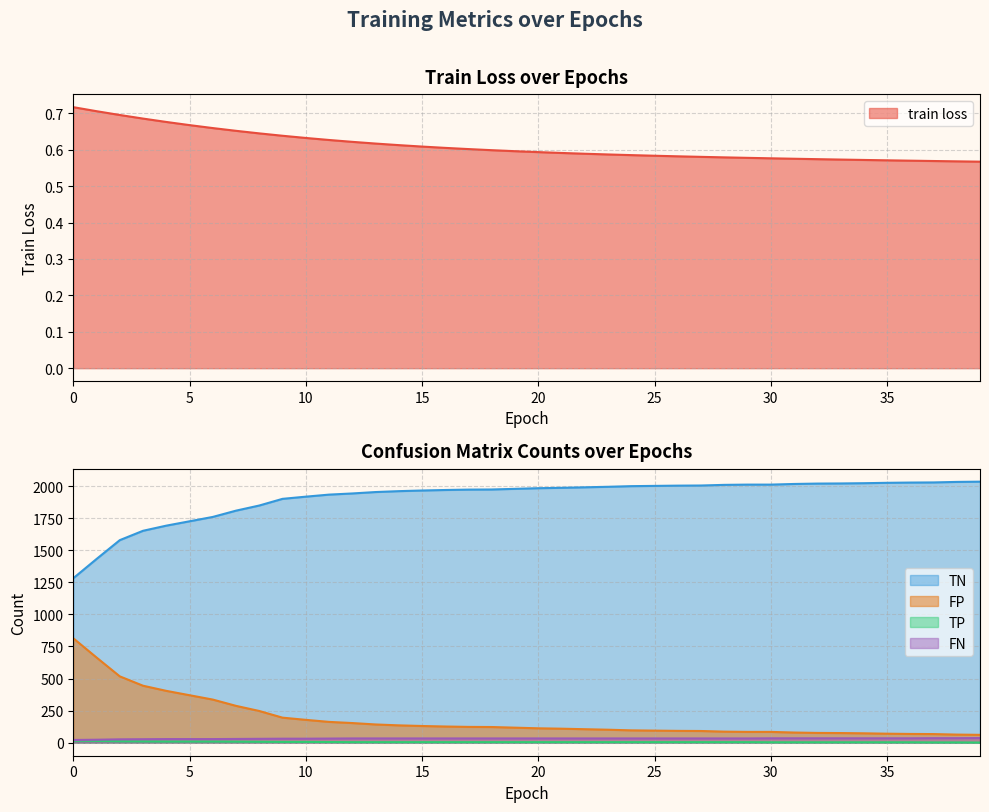

Reading left to right, list all the values displayed in this chart.

train loss: 0=0.7	1=0.7	2=0.7	3=0.7	4=0.7	5=0.7	6=0.7	7=0.7	8=0.6	9=0.6	10=0.6	11=0.6	12=0.6	13=0.6	14=0.6	15=0.6	16=0.6	17=0.6	18=0.6	19=0.6	20=0.6	21=0.6	22=0.6	23=0.6	24=0.6	25=0.6	26=0.6	27=0.6	28=0.6	29=0.6	30=0.6	31=0.6	32=0.6	33=0.6	34=0.6	35=0.6	36=0.6	37=0.6	38=0.6	39=0.6
TP: 0=16.0	1=14.0	2=11.0	3=10.0	4=9.0	5=9.0	6=9.0	7=8.0	8=7.0	9=6.0	10=6.0	11=5.0	12=4.0	13=4.0	14=4.0	15=4.0	16=4.0	17=4.0	18=4.0	19=4.0	20=4.0	21=4.0	22=4.0	23=4.0	24=4.0	25=4.0	26=4.0	27=4.0	28=4.0	29=4.0	30=3.0	31=3.0	32=3.0	33=3.0	34=3.0	35=3.0	36=3.0	37=2.0	38=2.0	39=1.0
TN: 0=1282.0	1=1432.0	2=1579.0	3=1652.0	4=1692.0	5=1726.0	6=1760.0	7=1809.0	8=1849.0	9=1901.0	10=1918.0	11=1934.0	12=1943.0	13=1954.0	14=1961.0	15=1966.0	16=1970.0	17=1973.0	18=1974.0	19=1979.0	20=1984.0	21=1987.0	22=1991.0	23=1995.0	24=2000.0	25=2002.0	26=2004.0	27=2005.0	28=2010.0	29=2012.0	30=2012.0	31=2017.0	32=2020.0	33=2021.0	34=2023.0	35=2026.0	36=2028.0	37=2029.0	38=2033.0	39=2035.0
FP: 0=814.0	1=664.0	2=517.0	3=444.0	4=404.0	5=370.0	6=336.0	7=287.0	8=247.0	9=195.0	10=178.0	11=162.0	12=153.0	13=142.0	14=135.0	15=130.0	16=126.0	17=123.0	18=122.0	19=117.0	20=112.0	21=109.0	22=105.0	23=101.0	24=96.0	25=94.0	26=92.0	27=91.0	28=86.0	29=84.0	30=84.0	31=79.0	32=76.0	33=75.0	34=73.0	35=70.0	36=68.0	37=67.0	38=63.0	39=61.0
FN: 0=21.0	1=23.0	2=26.0	3=27.0	4=28.0	5=28.0	6=28.0	7=29.0	8=30.0	9=31.0	10=31.0	11=32.0	12=33.0	13=33.0	14=33.0	15=33.0	16=33.0	17=33.0	18=33.0	19=33.0	20=33.0	21=33.0	22=33.0	23=33.0	24=33.0	25=33.0	26=33.0	27=33.0	28=33.0	29=33.0	30=34.0	31=34.0	32=34.0	33=34.0	34=34.0	35=34.0	36=34.0	37=35.0	38=35.0	39=36.0